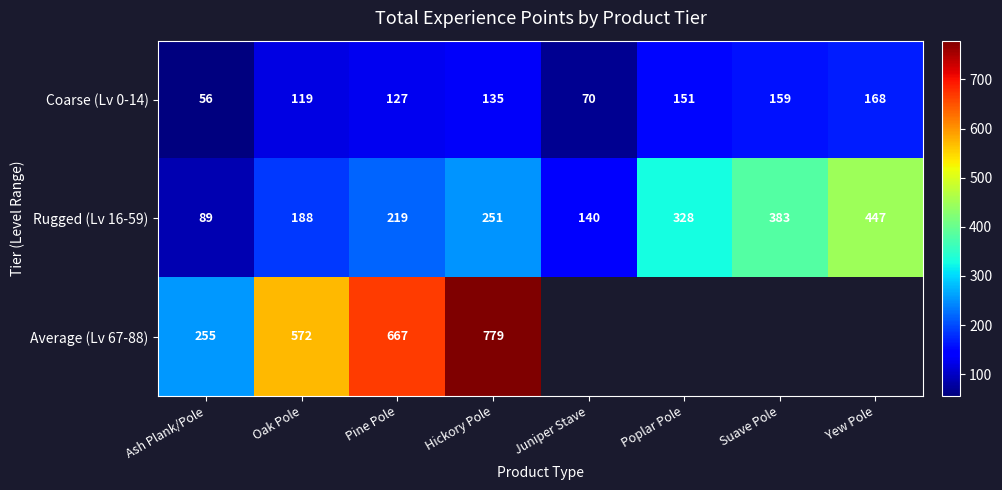

How many distinct data groups are displayed?

3